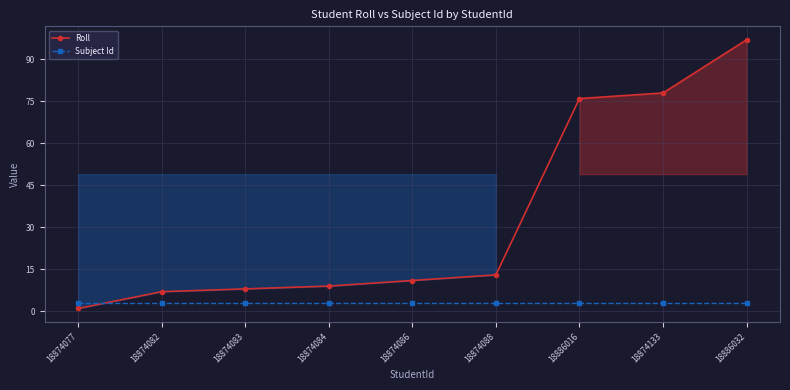

What is the label of the 7th point from the left?

18886016